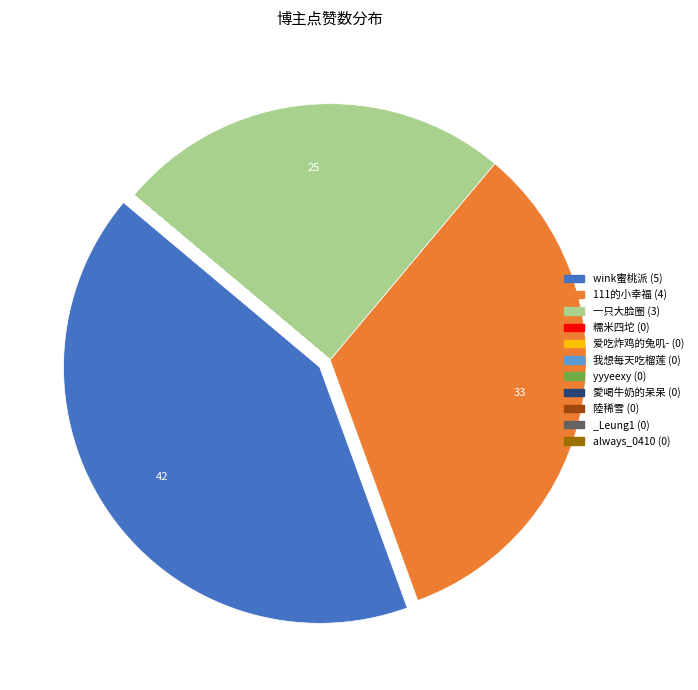

Does any single category account for the majority?

No